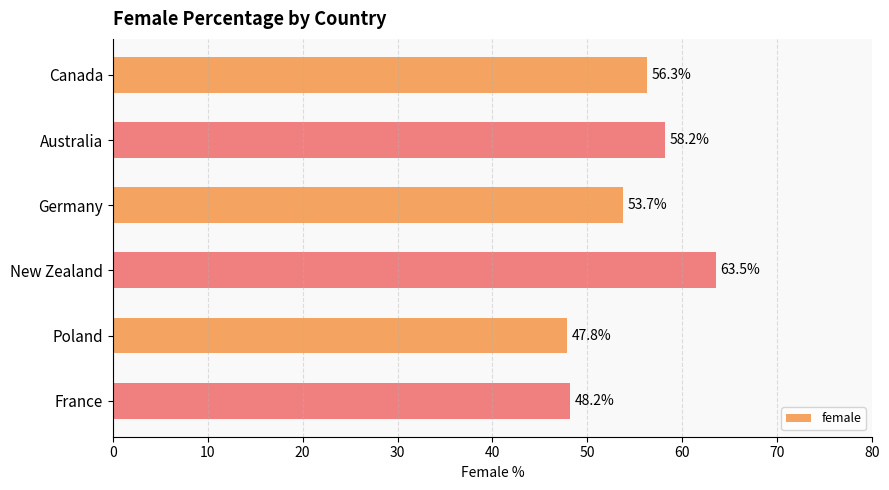

What is the greatest value displayed?

63.5